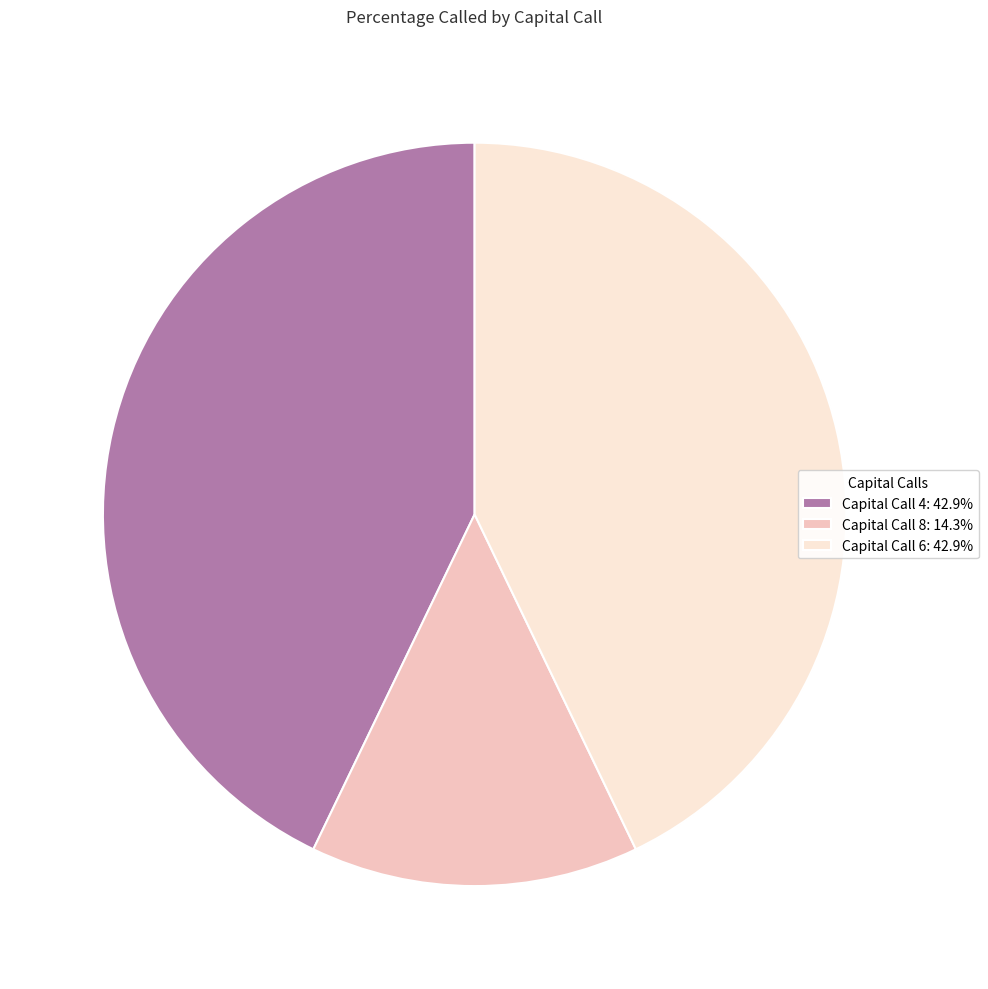

True or false: Capital Call 6 accounts for 54% of the total.

False